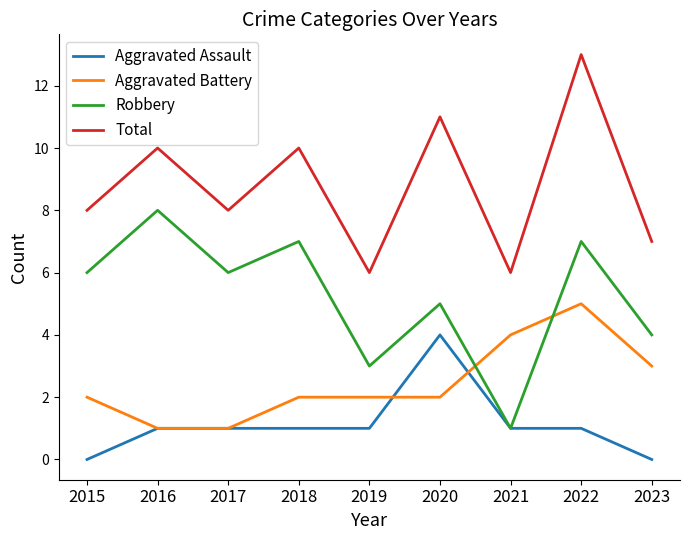

At which category does Total reach its first local valley?

2017